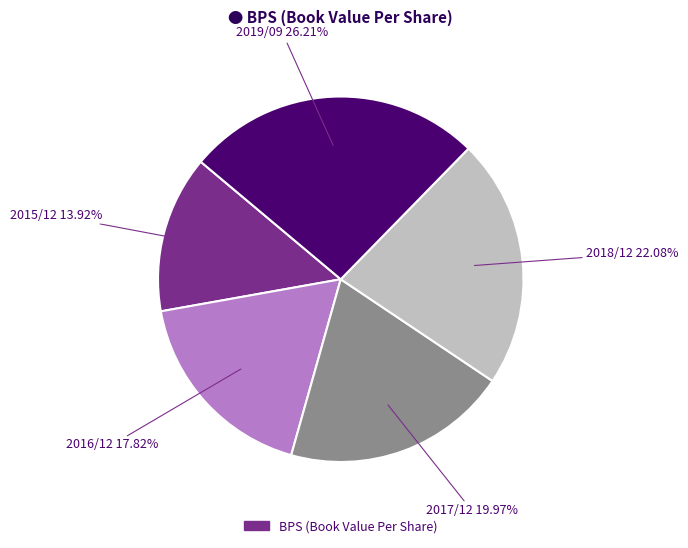

How many slices are in this pie chart?

5